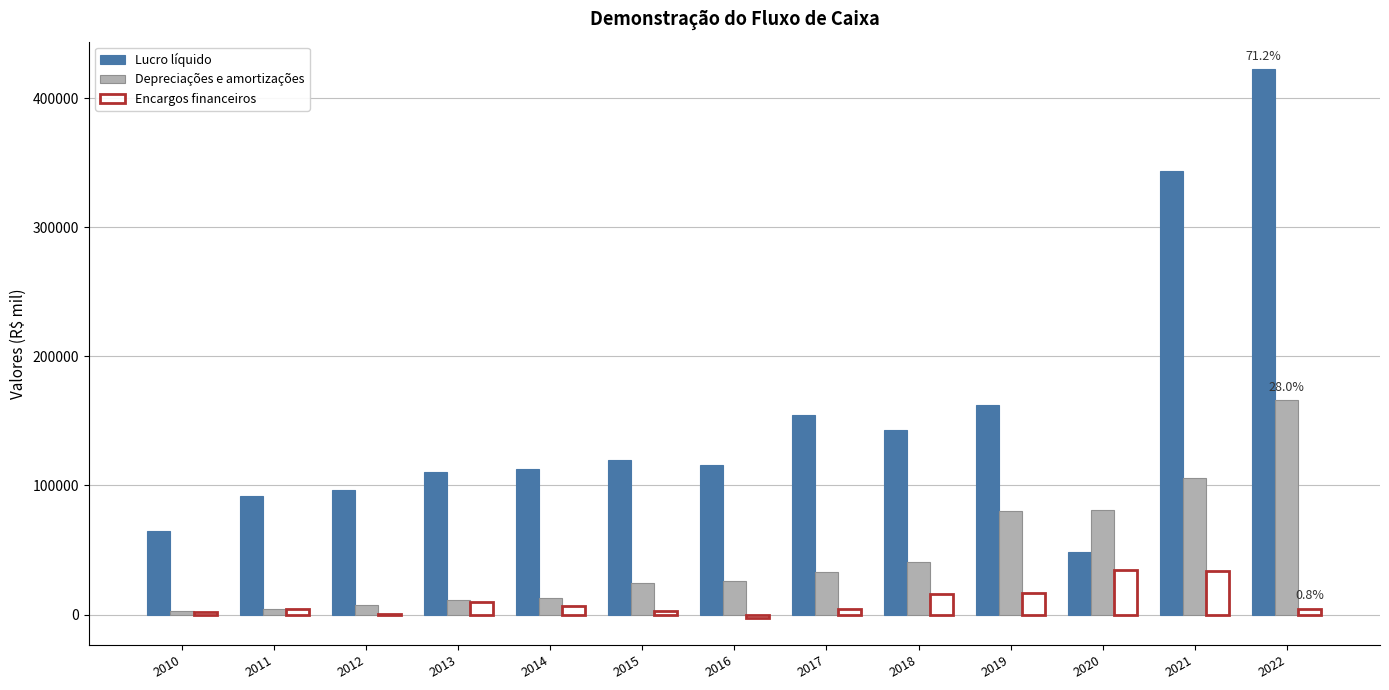

True or false: Depreciações e amortizações has a value of 45090 at 2016.

False